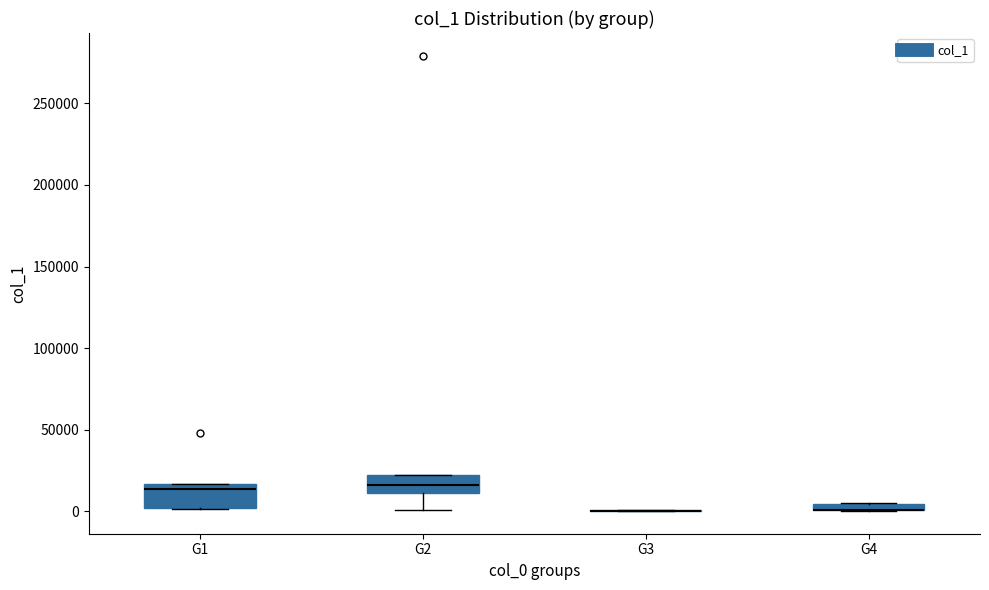

Where does the lower whisker of the box for G2 end on the y-axis? The values are not printed on the chart, so give them approximately, as read against the axis.

0